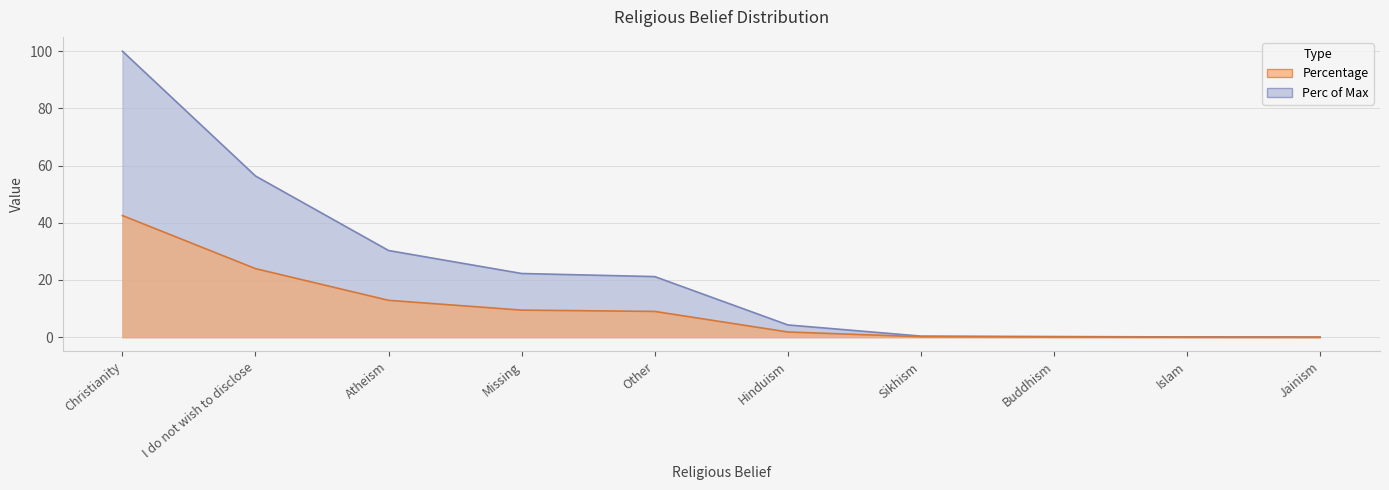

The value of Perc of Max at Sikhism is 0.2. True or false?

True